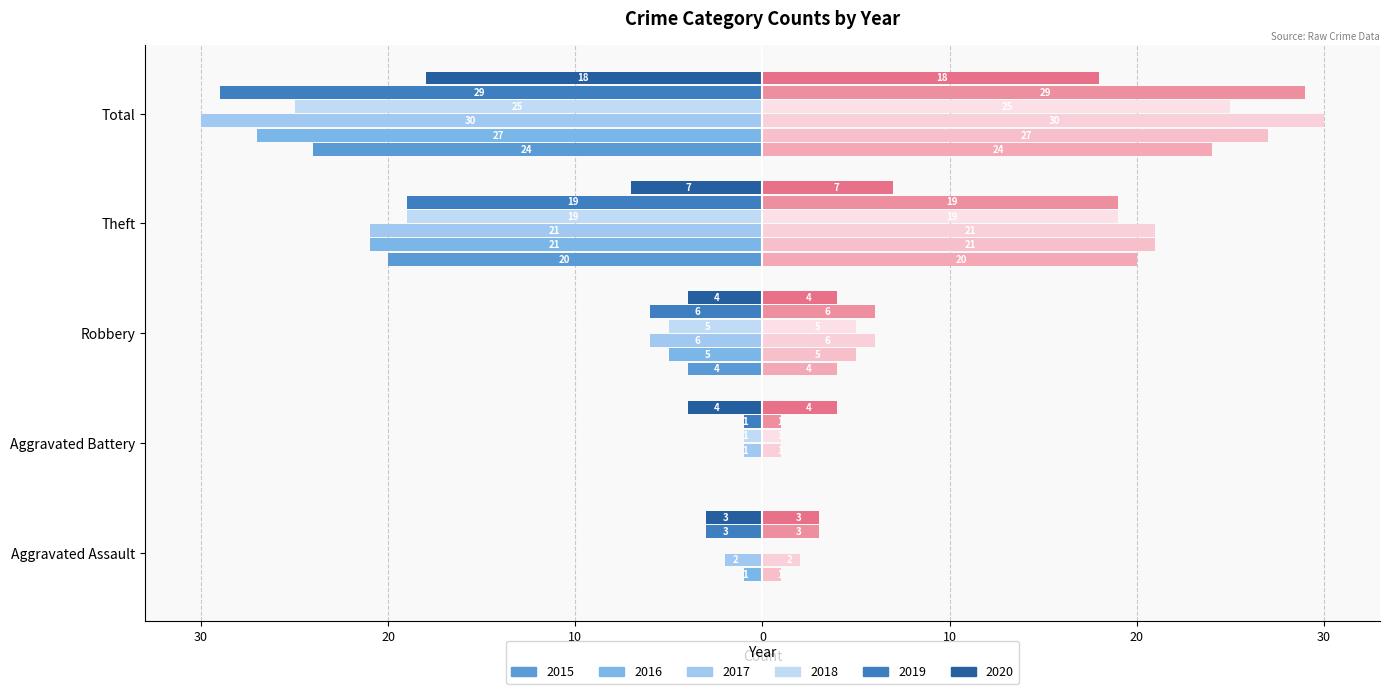

Reading left to right, list all the values displayed in this chart.

2015: Aggravated Assault=0	Aggravated Battery=0	Robbery=-4	Theft=-20	Total=-24
2016: Aggravated Assault=-1	Aggravated Battery=0	Robbery=-5	Theft=-21	Total=-27
2017: Aggravated Assault=-2	Aggravated Battery=-1	Robbery=-6	Theft=-21	Total=-30
2018: Aggravated Assault=0	Aggravated Battery=-1	Robbery=-5	Theft=-19	Total=-25
2019: Aggravated Assault=-3	Aggravated Battery=-1	Robbery=-6	Theft=-19	Total=-29
2020: Aggravated Assault=-3	Aggravated Battery=-4	Robbery=-4	Theft=-7	Total=-18